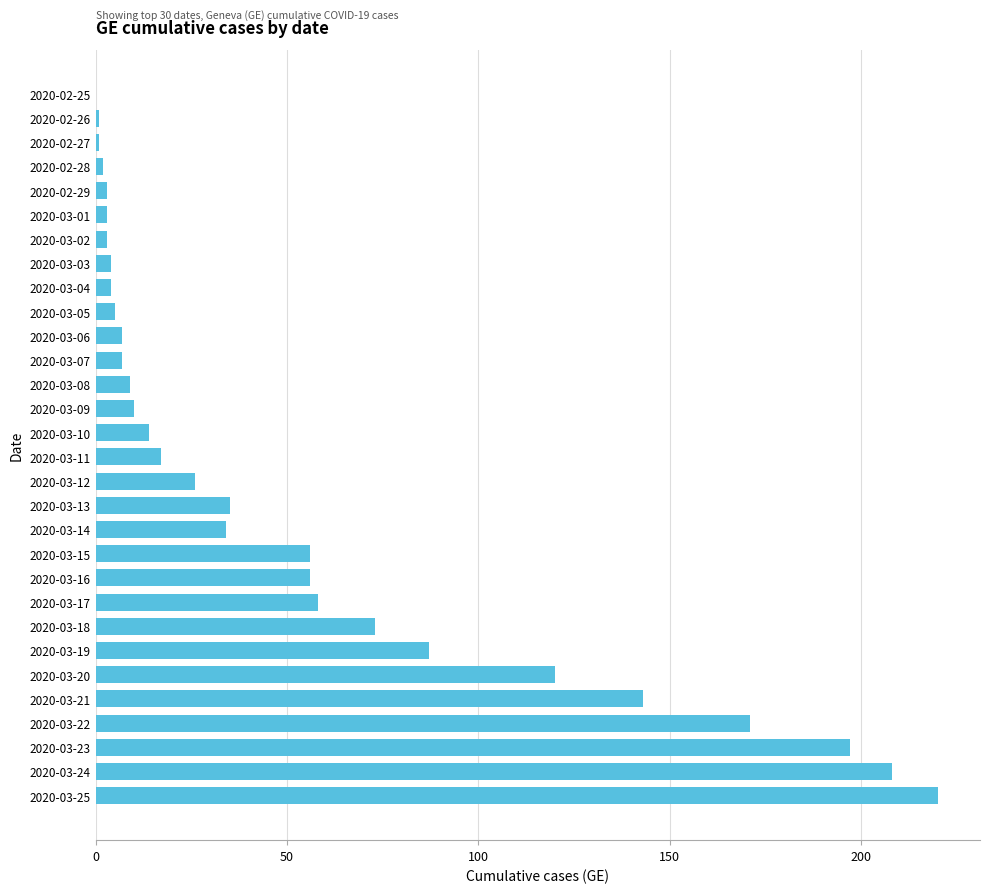

What is the sum of all values?

1574